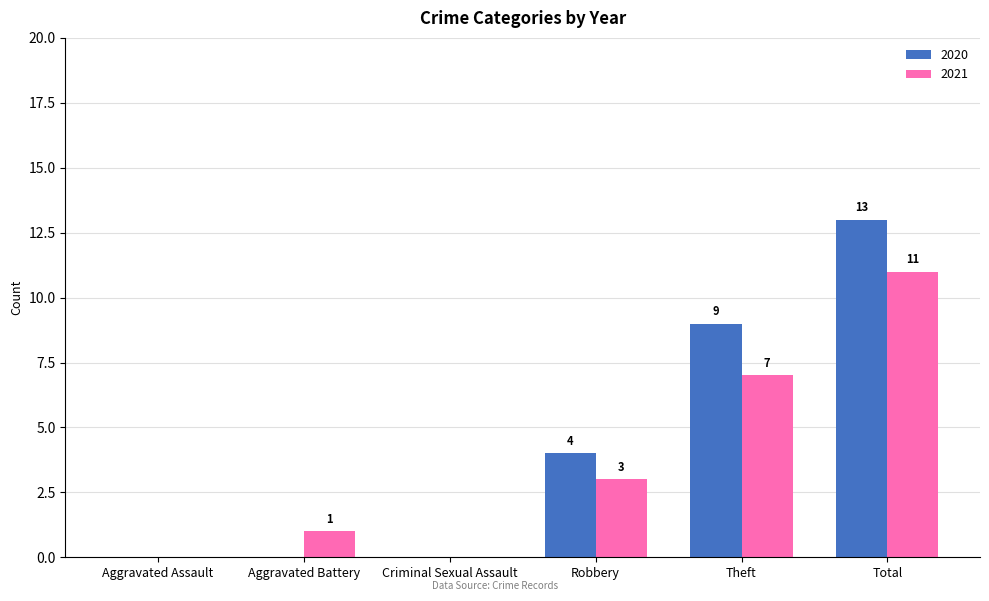

Where is 2020 nearest to the value 6?

Robbery